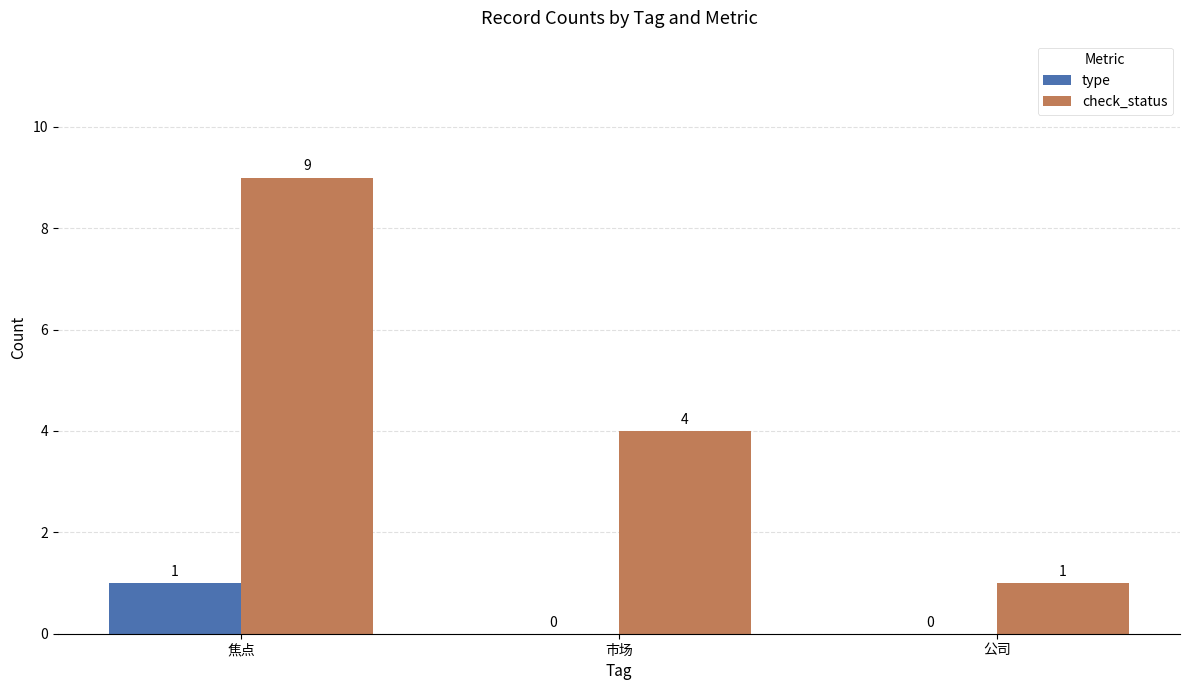

The check_status series shows 9 at 焦点. True or false?

True